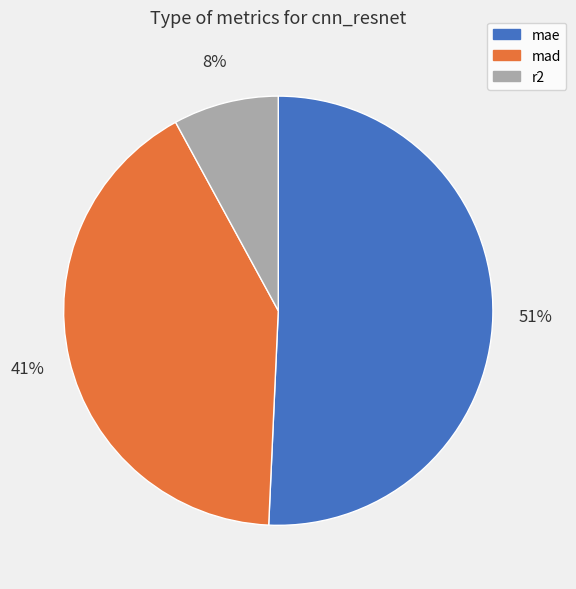

Rank the categories by value from lowest to highest.

r2, mad, mae